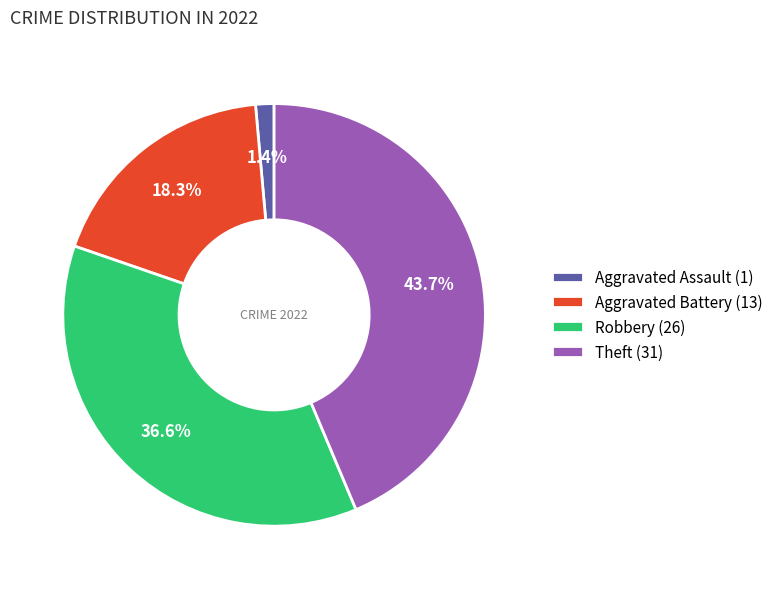

Combined, do Robbery and Theft account for over 50%?

Yes